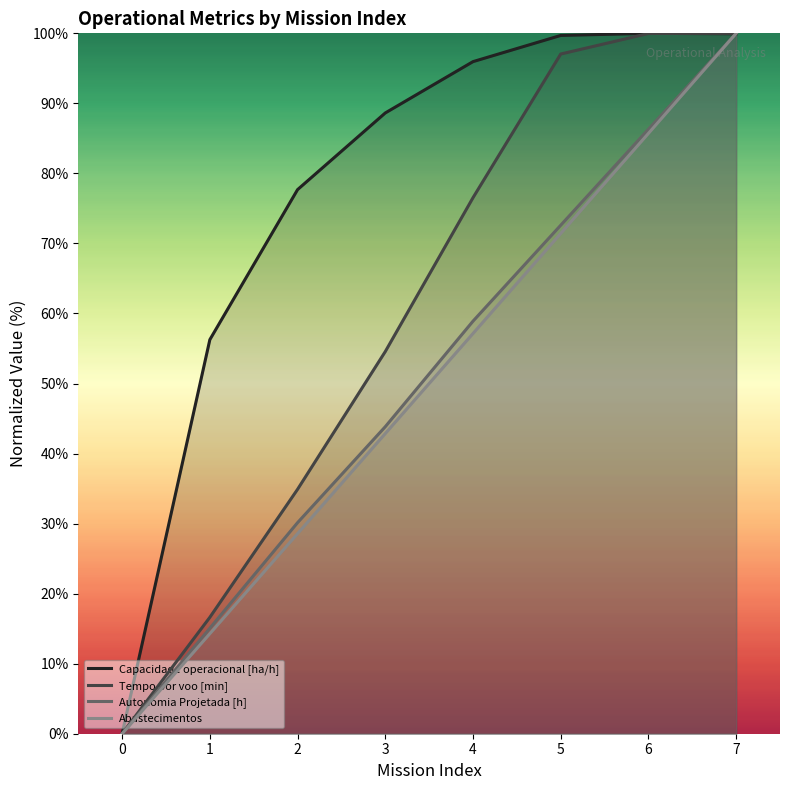

How many distinct data groups are displayed?

4